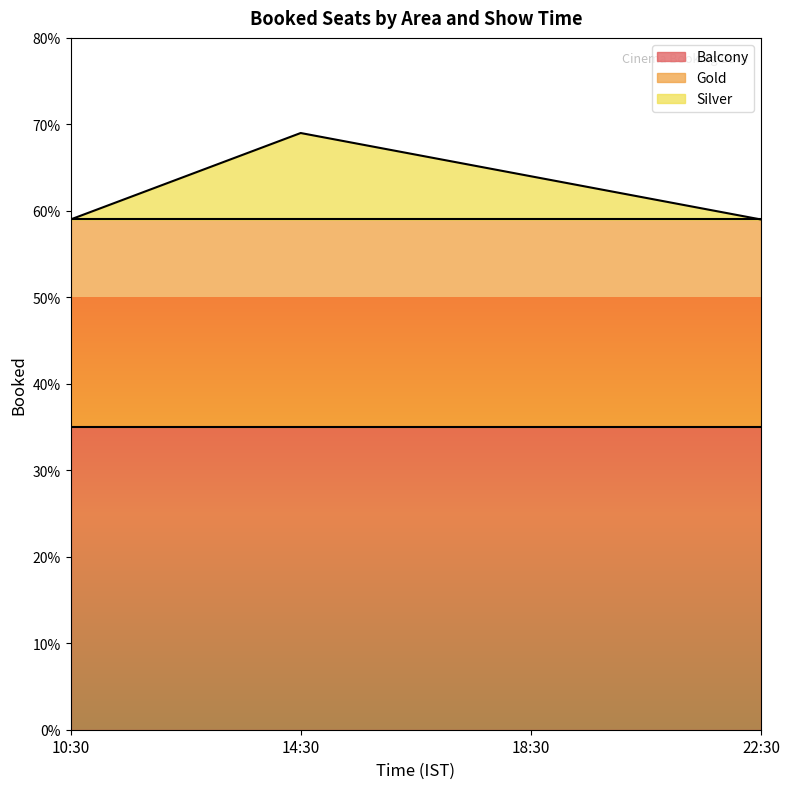

Which series has the largest range (max minus min)?

Silver